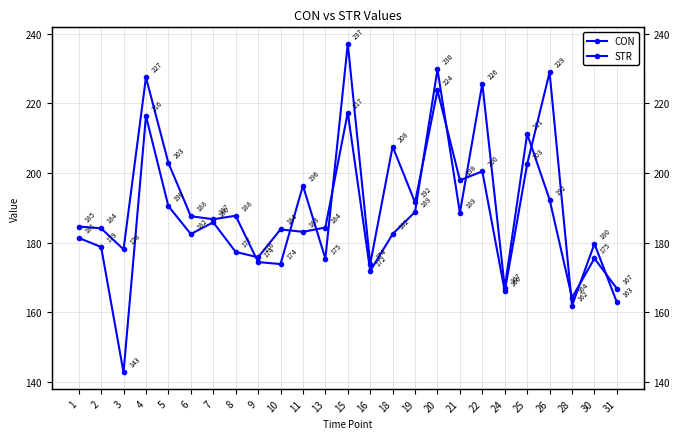

Which category has the highest value in the CON series?

15